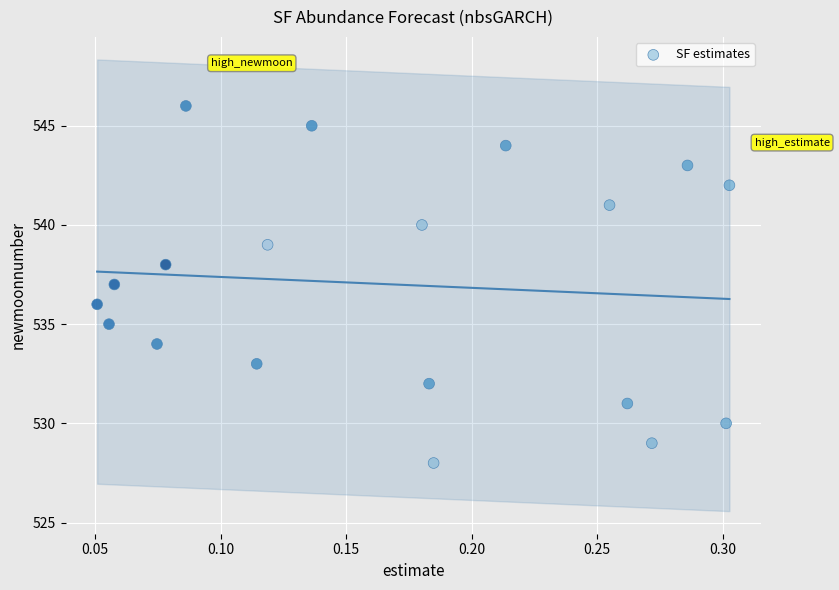

What is the range of Y values (max minus min)?

18